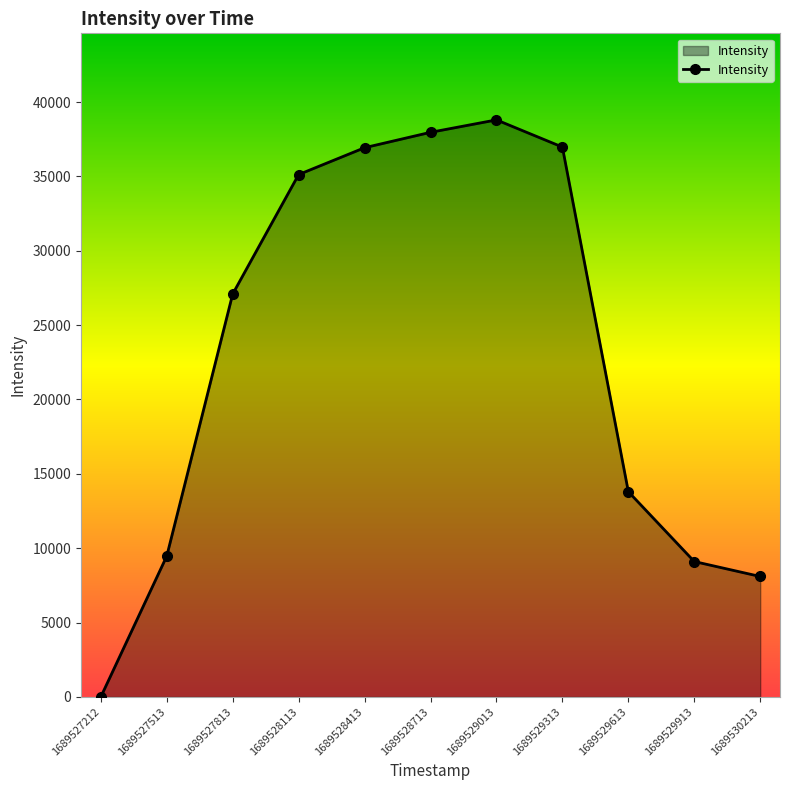

What is the difference between the maximum and minimum values?

38800.5